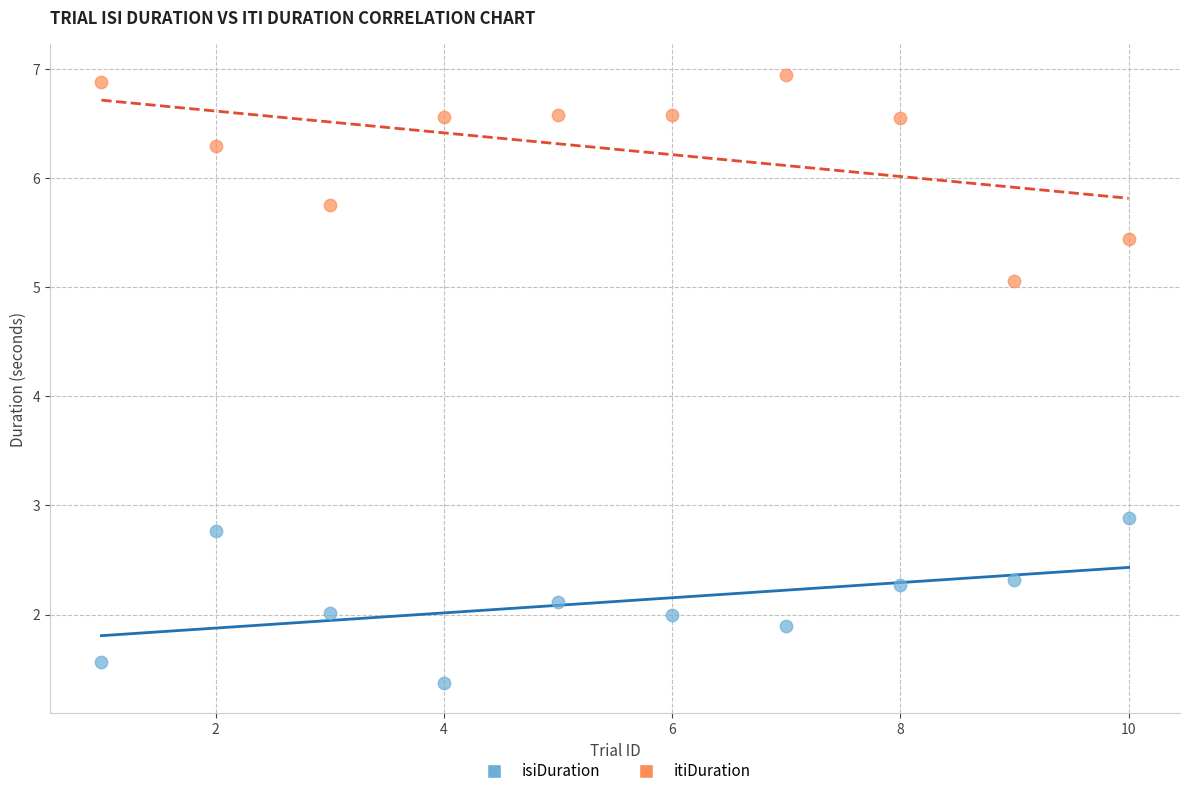

Which series reaches the maximum Y coordinate?

itiDuration